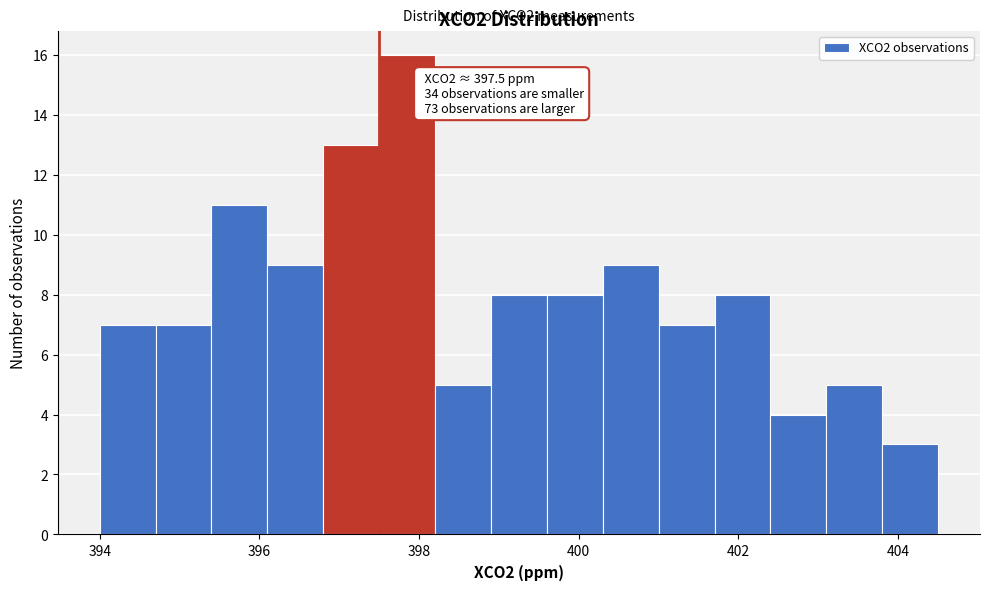

Around what value on the x-axis is the tallest bar? Give the approximate position of its centre, as read against the axis.

397.8